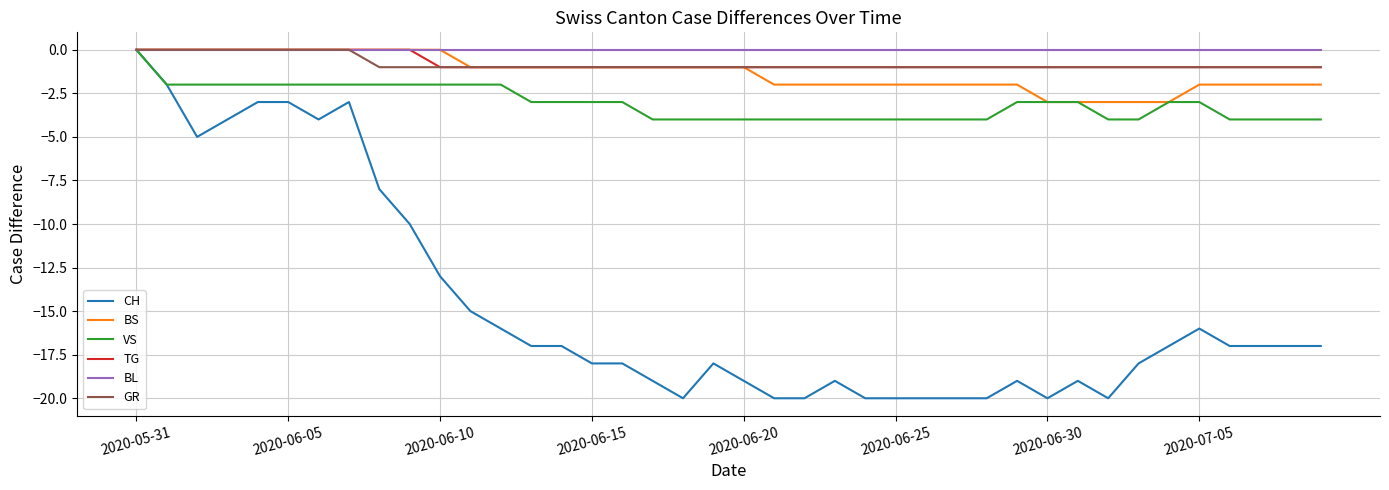

What is the difference between the maximum and second lowest values in the GR series?

1